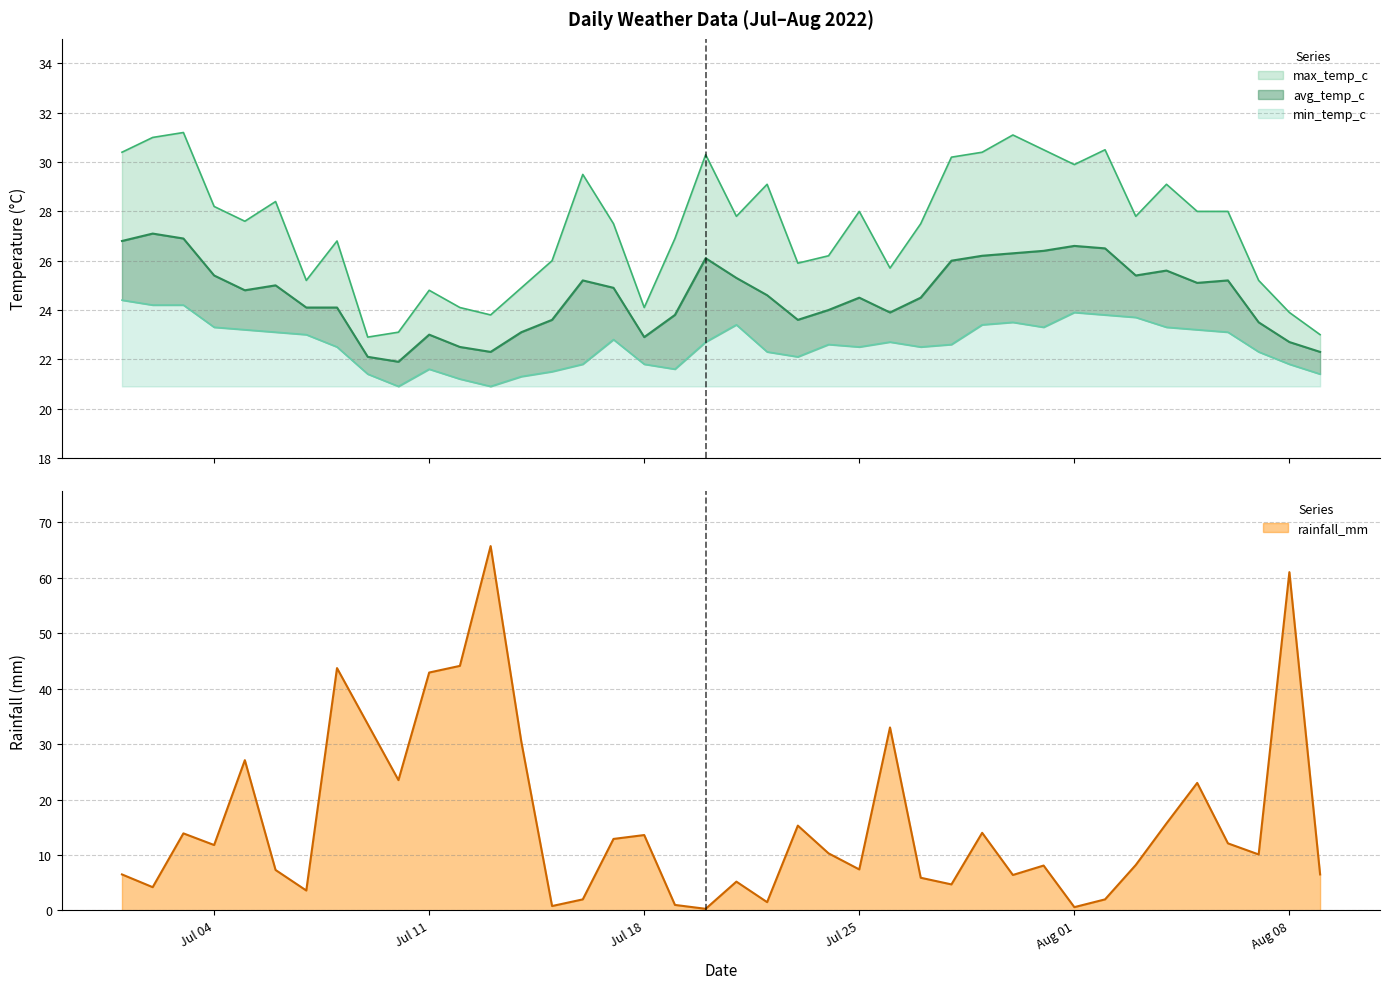

What are all the series names shown in the legend?

rainfall_mm, max_temp_c, avg_temp_c, min_temp_c